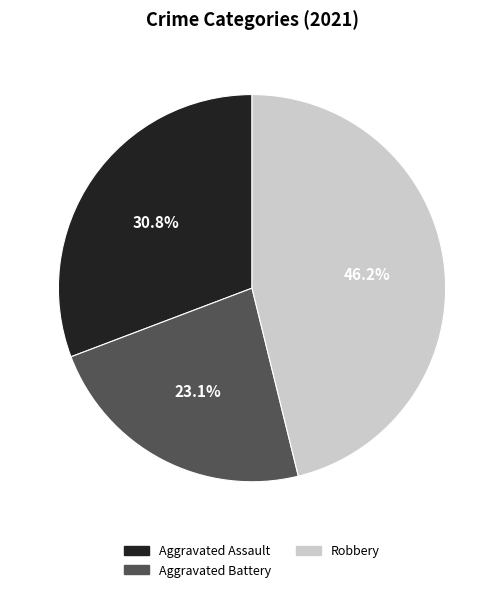

Is there any slice that represents more than half of the pie?

No